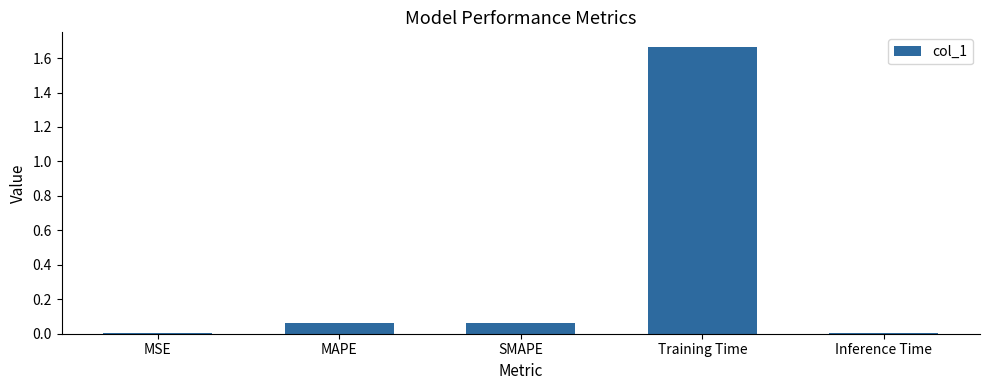

Which label corresponds to the largest value in the chart?

Training Time